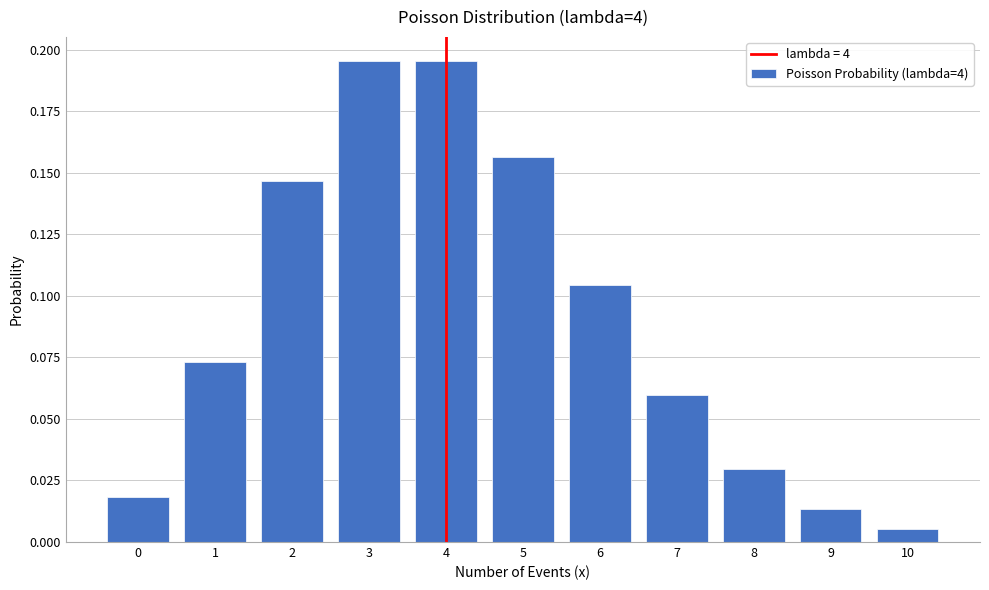

The chart shows a value of 0.2 at 6. True or false?

False